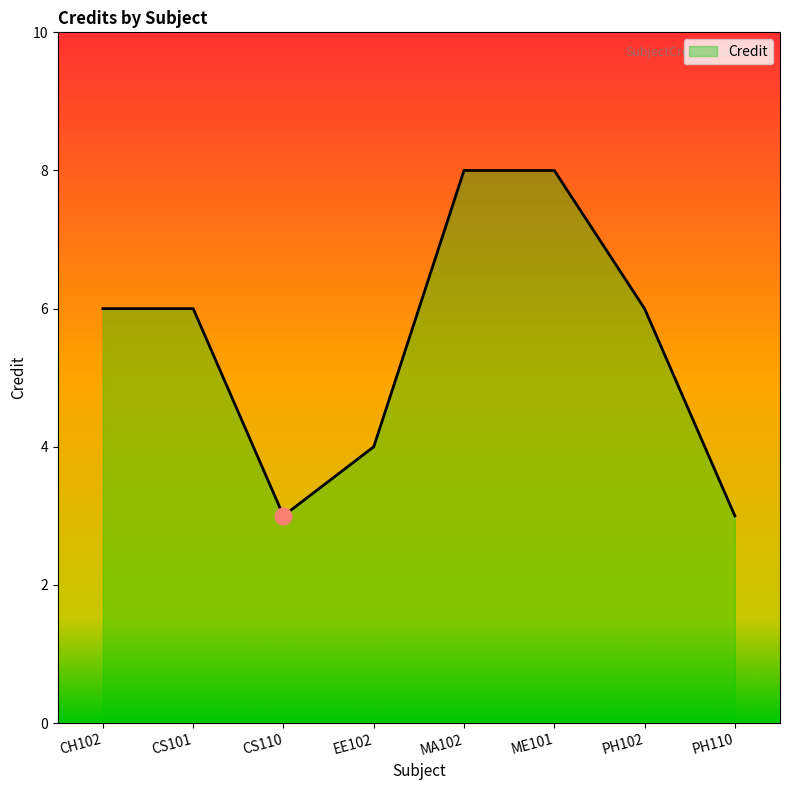

At which category does the data reach its first local valley?

CS110